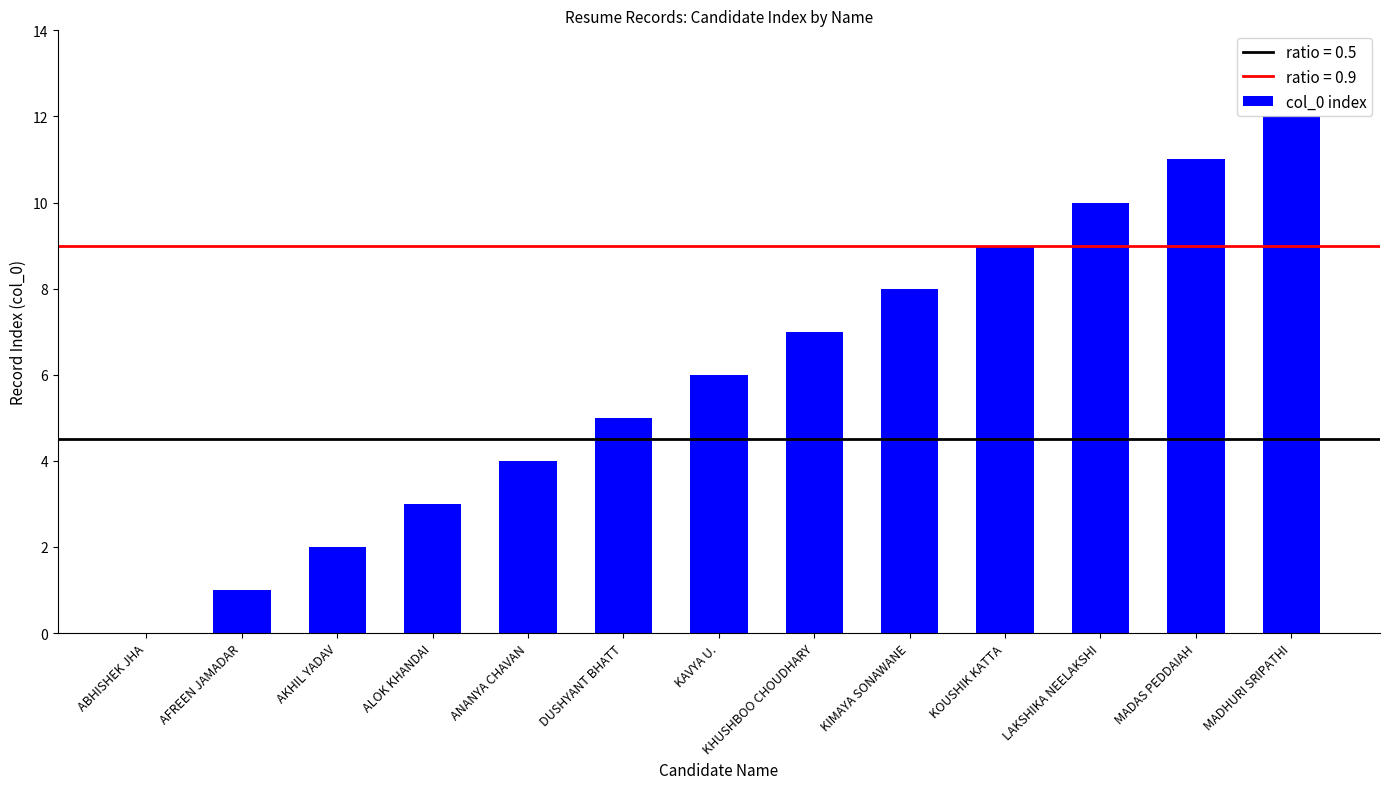

What is the change in value from AFREEN JAMADAR to MADHURI SRIPATHI?

+11